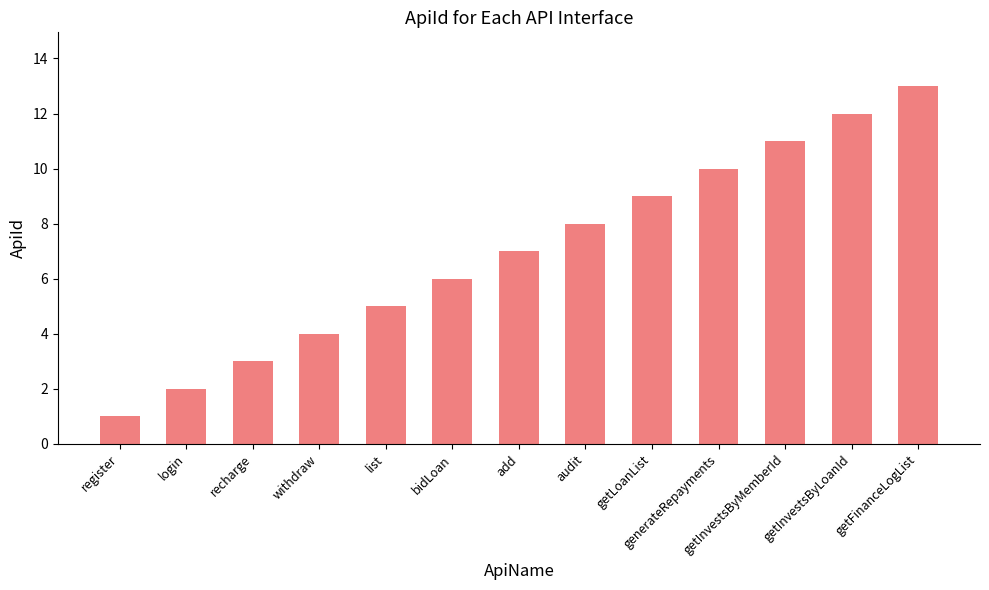

What is the average value?

7